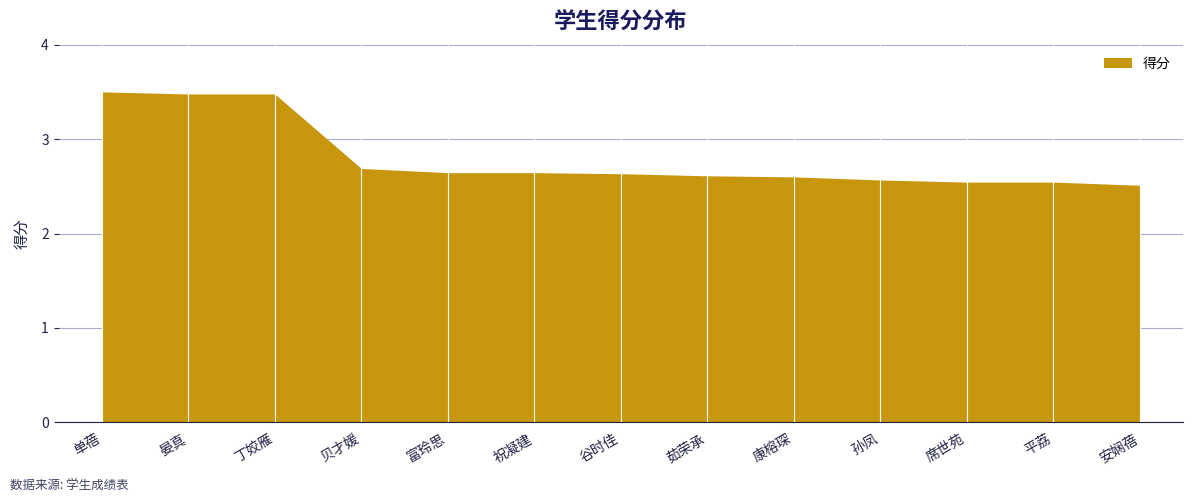

Where is the data nearest to the value 3?

贝才媛